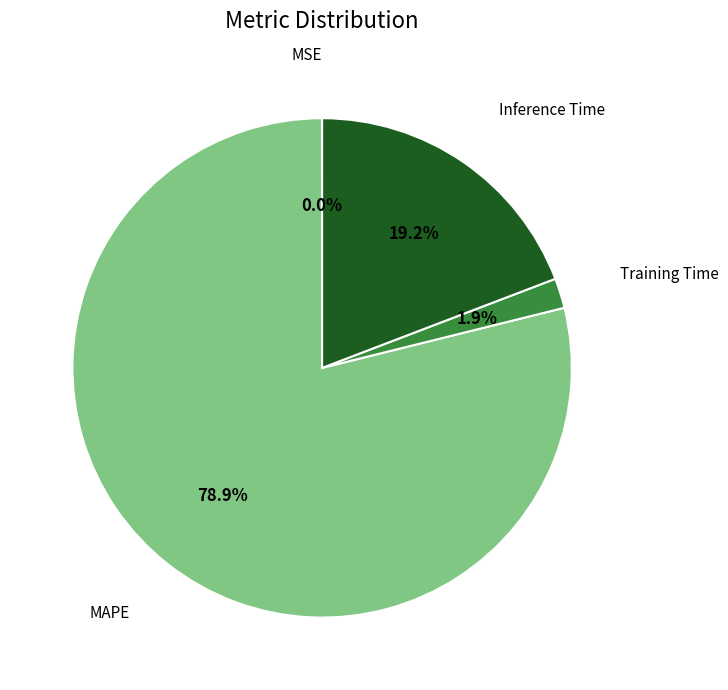

To the nearest percent, what is the average slice percentage?

25%